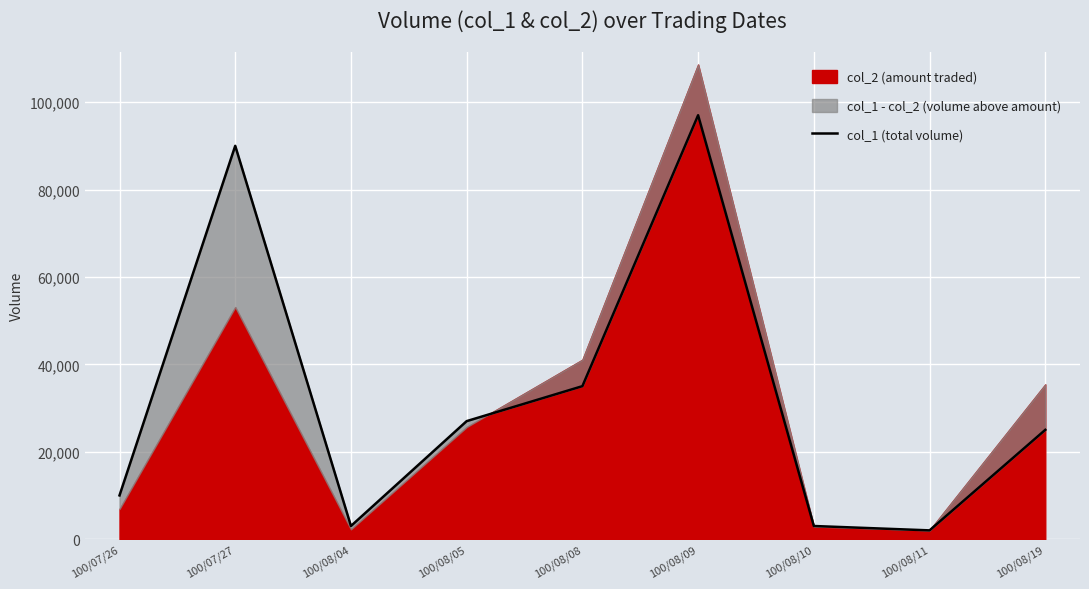

Reading left to right, transcribe all the data shown in this chart.

100/07/26=10000	100/07/27=90000	100/08/04=3000	100/08/05=27000	100/08/08=35000	100/08/09=97000	100/08/10=3000	100/08/11=2000	100/08/19=25000